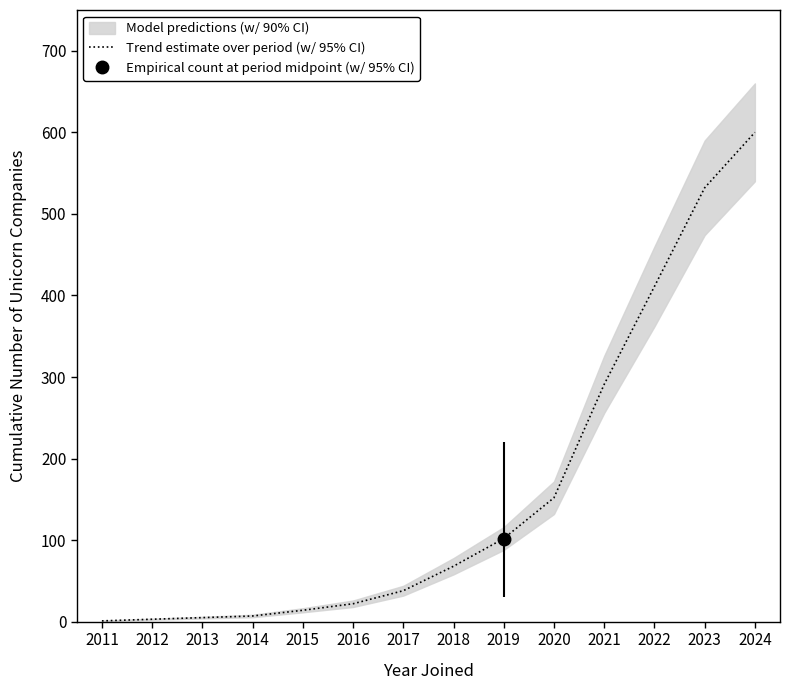

What is the greatest value displayed?

600